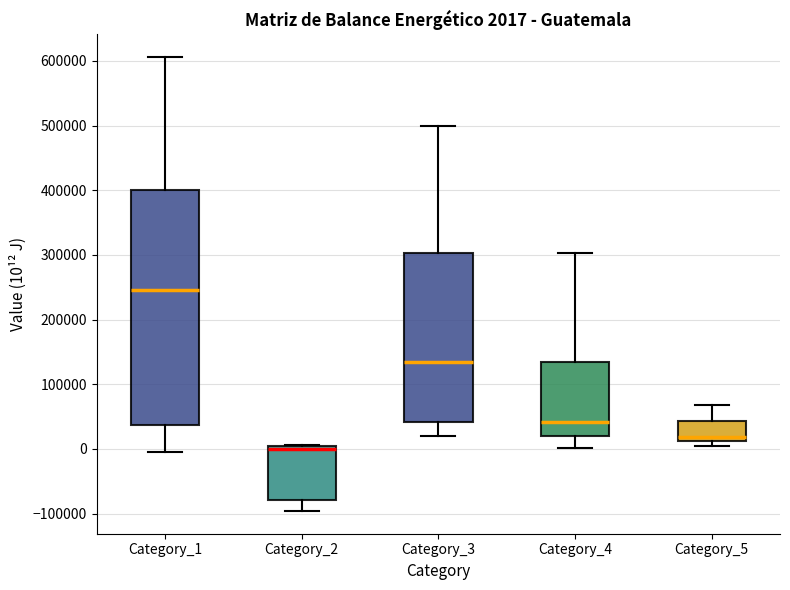

Which box's median line is the lowest?

Category_2